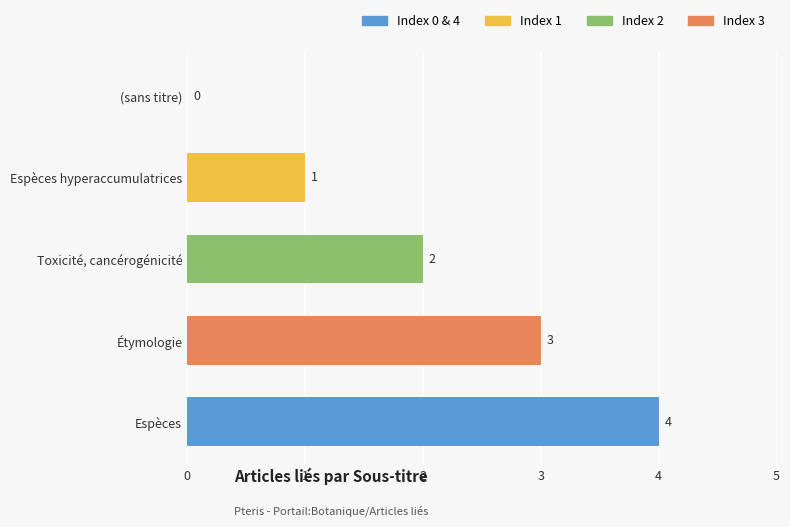

The chart shows a value of 1 at Espèces hyperaccumulatrices. True or false?

True